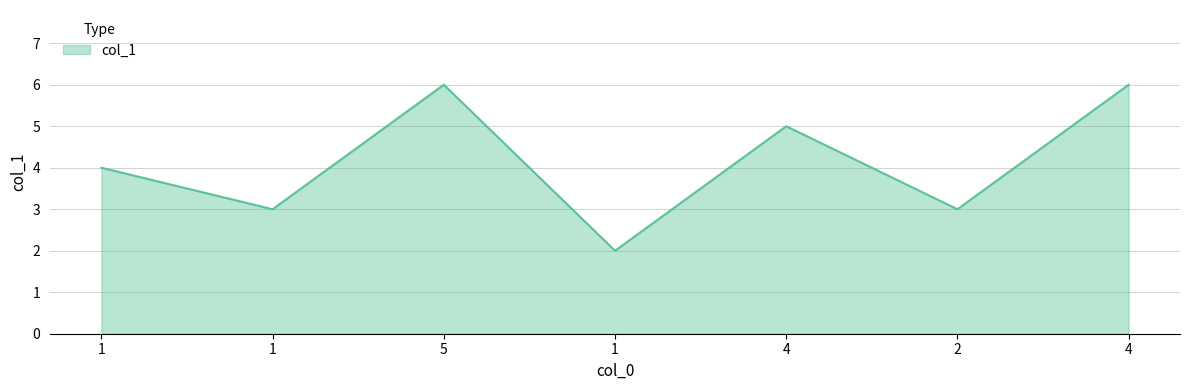

How many values are below 4?

3